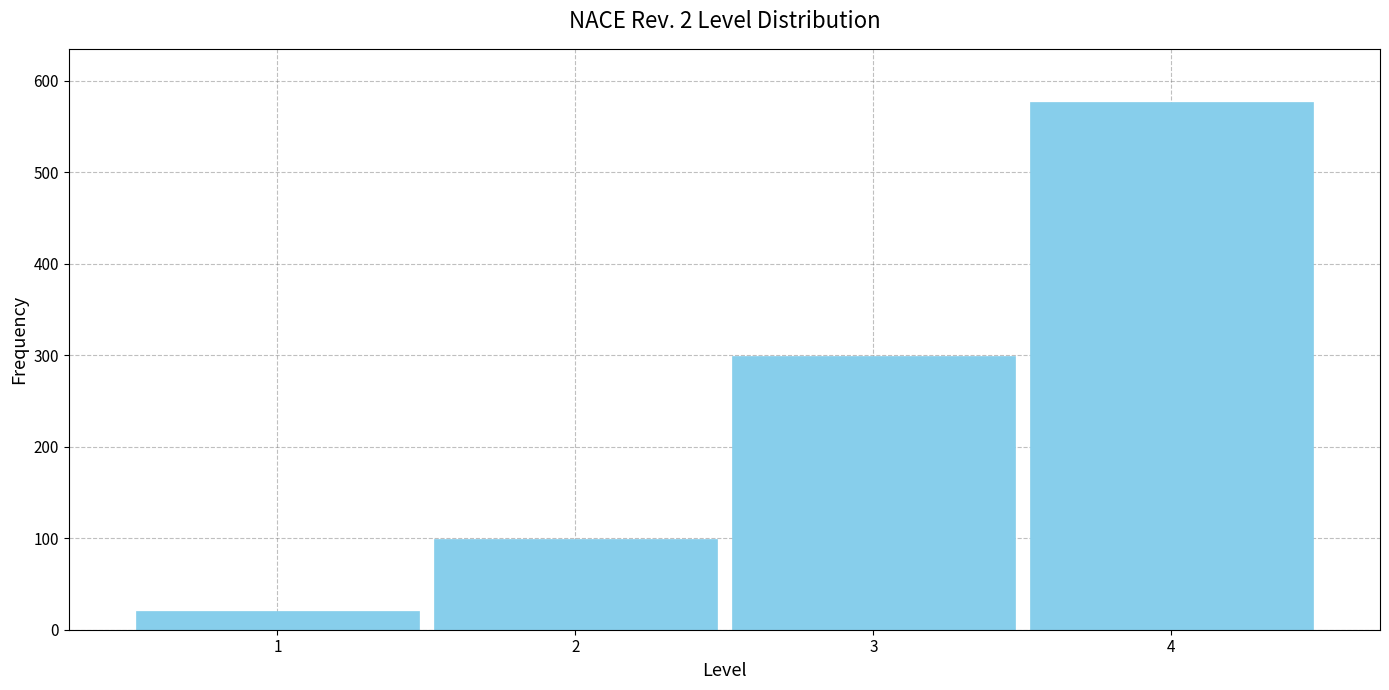

Reading left to right, transcribe all the data shown in this chart.

21	99	299	577